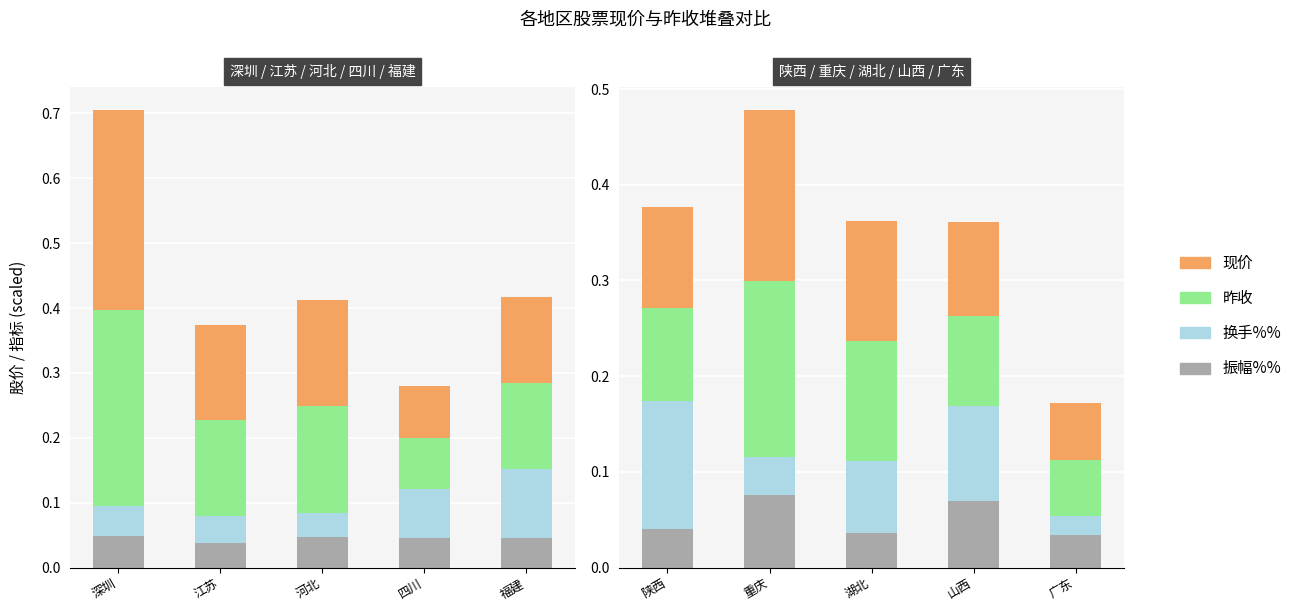

Is it true that 现价 equals 0.1 at 山西?

True